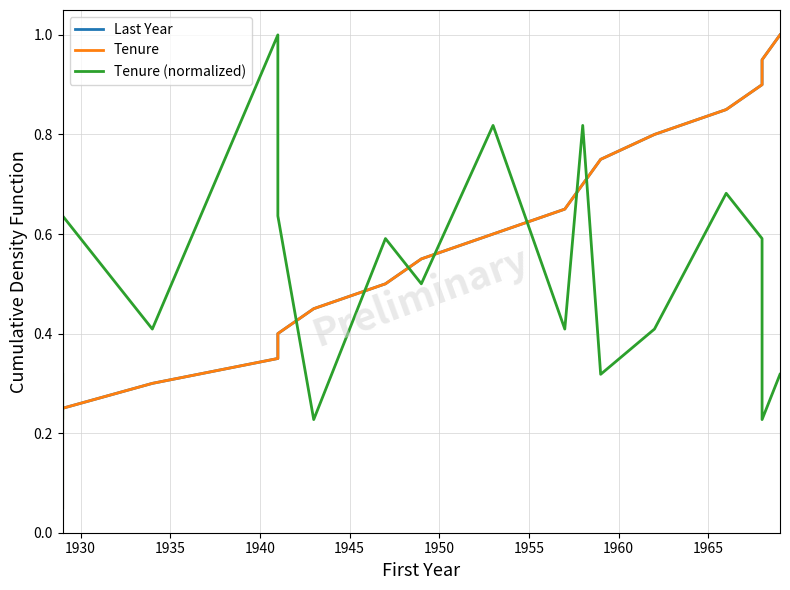

Which series has the widest spread of values?

Last Year